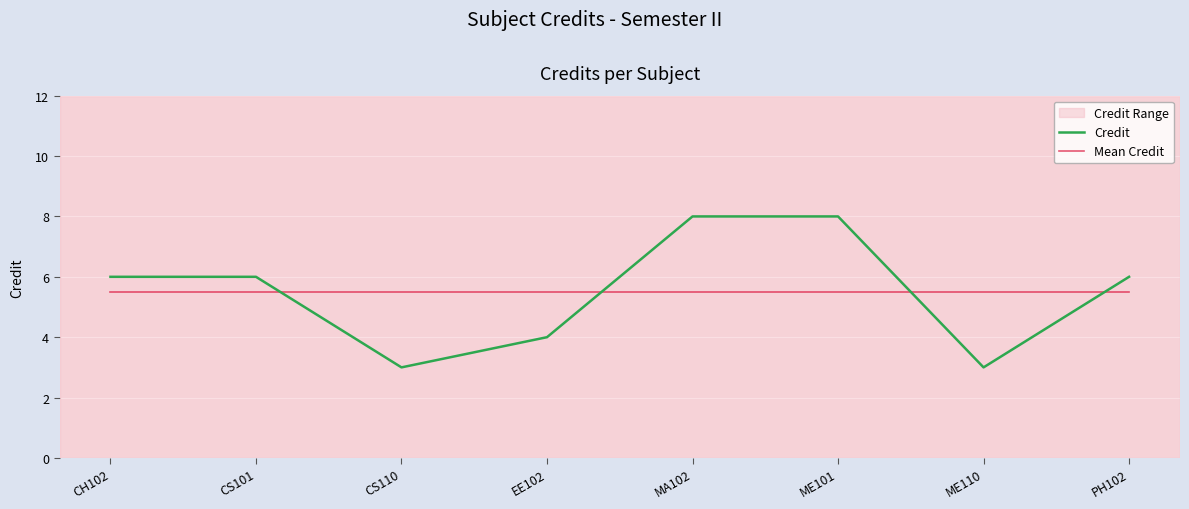

What is the difference between the highest and lowest values at ME101?

2.5